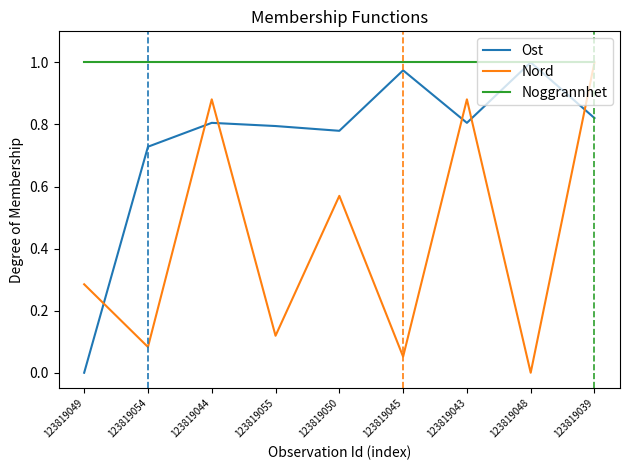

Does the chart display data point markers on the line(s)?

No